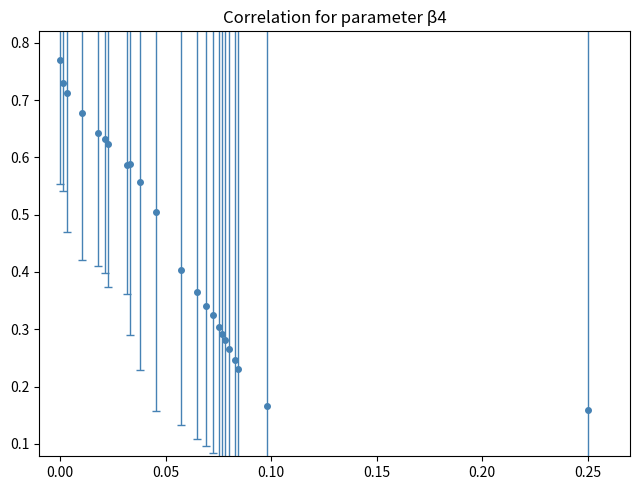

Count the values in the range 0 to 1.

23